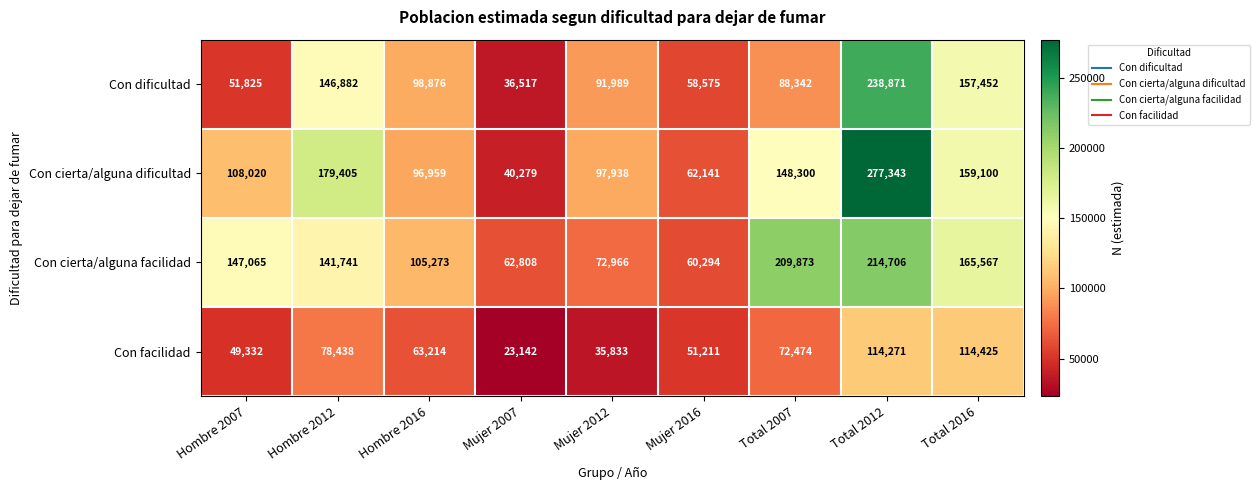

List the labels in order of Con cierta/alguna facilidad value, smallest first.

Mujer 2016, Mujer 2007, Mujer 2012, Hombre 2016, Hombre 2012, Hombre 2007, Total 2016, Total 2007, Total 2012